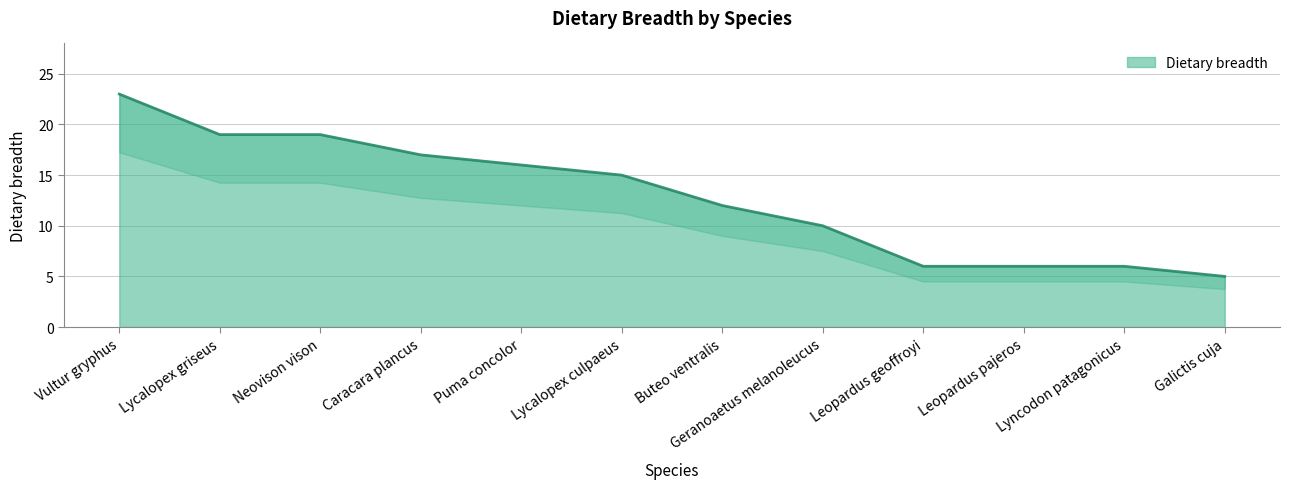

Does the chart display data point markers on the line(s)?

No